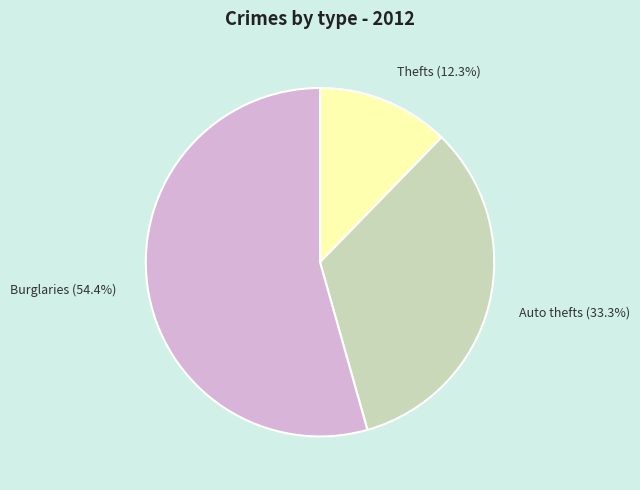

How many slices are in this pie chart?

3